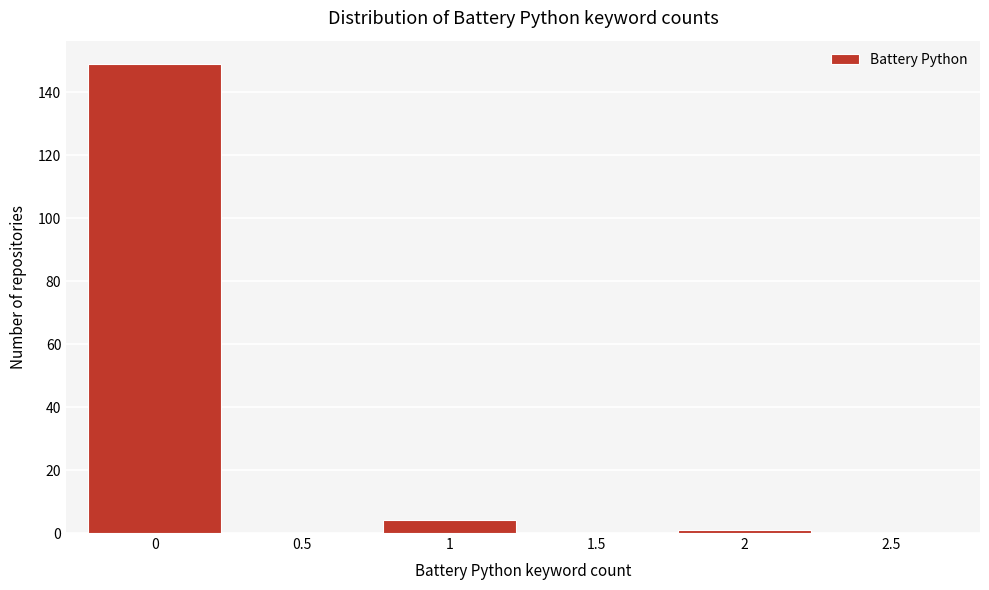

Reading left to right, transcribe all the data shown in this chart.

0=149	0.5=0	1=4	1.5=0	2=1	2.5=0